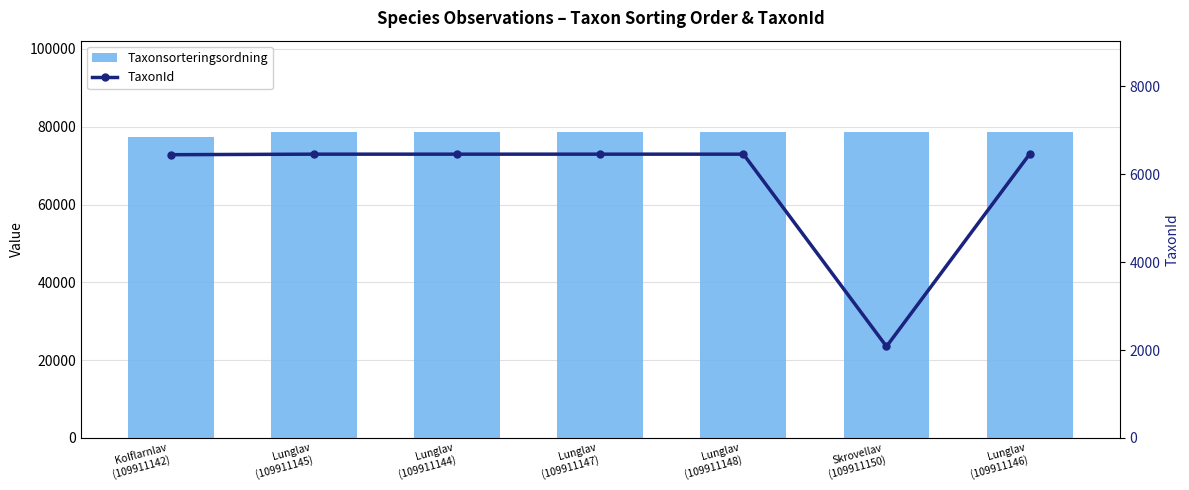

What is the label of the 1st bar from the right?

Lunglav
(109911146)